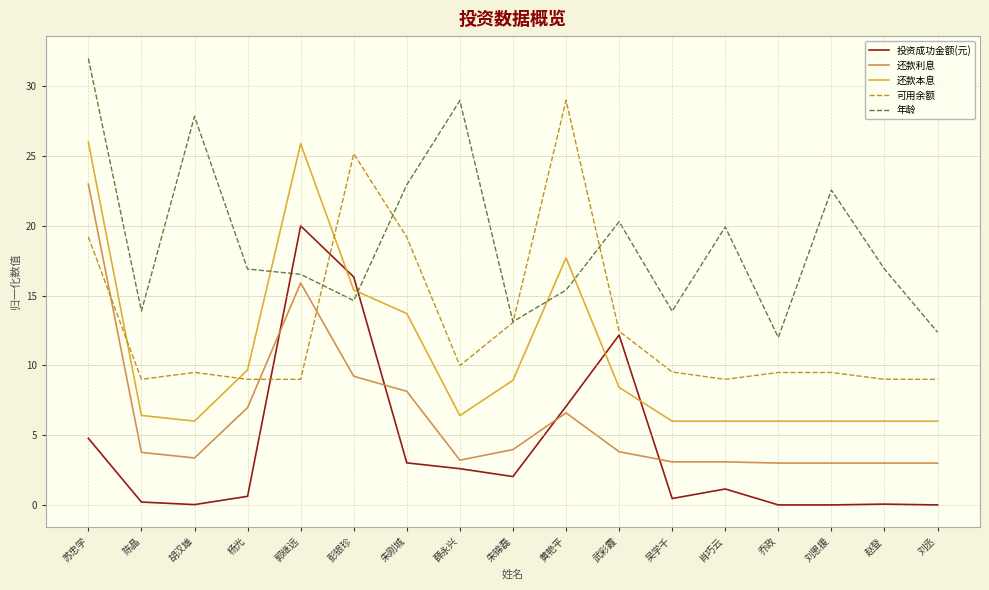

List the series in order of their peak value, lowest first.

投资成功金额(元), 还款利息, 还款本息, 可用余额, 年龄